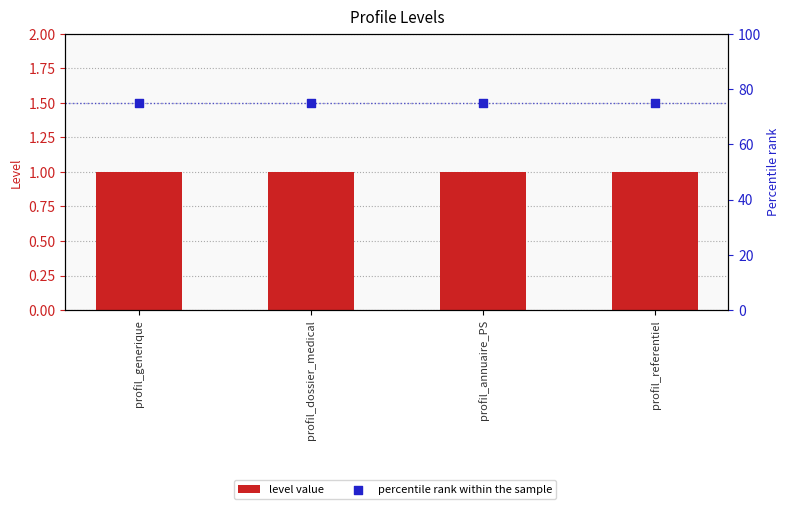

Which series has the largest total across all categories?

percentile rank within the sample